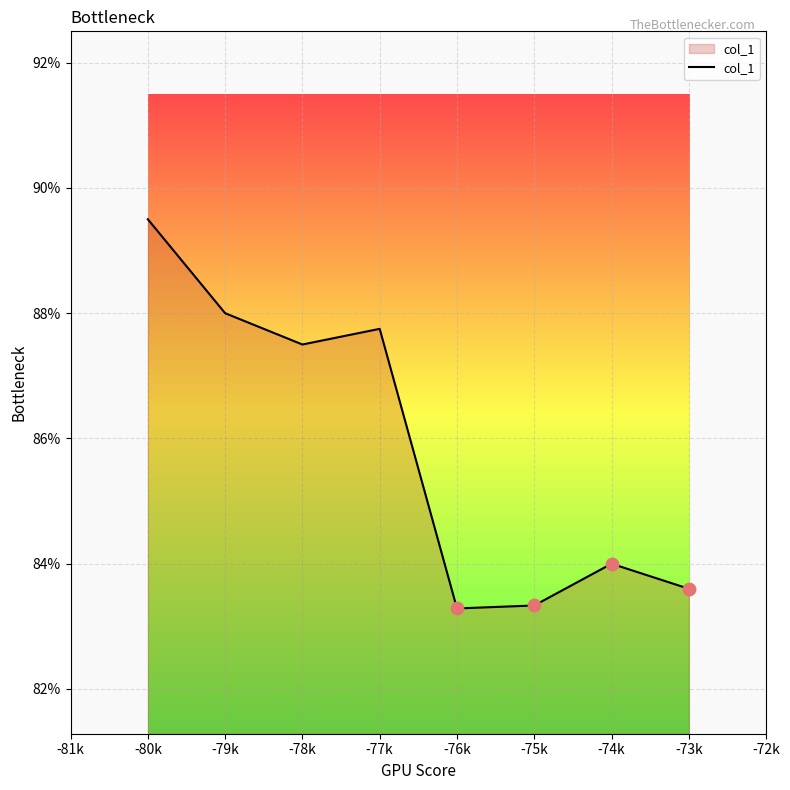

Which has a higher value, -78k or -80k?

-80k